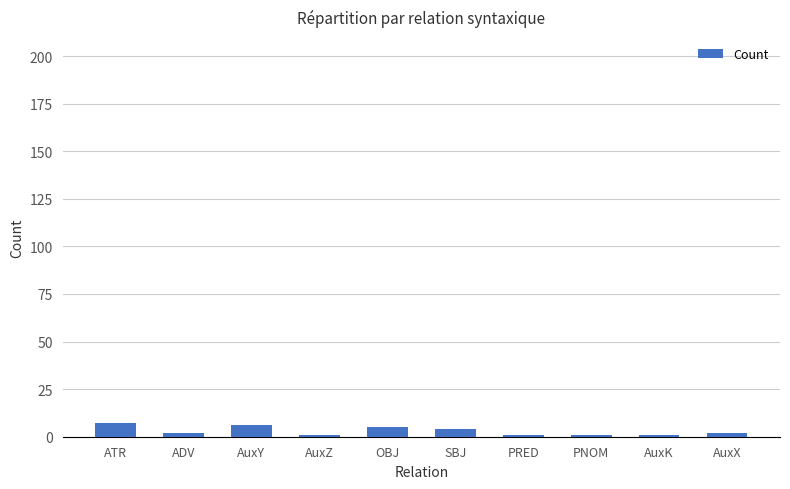

What is the greatest value displayed?

7